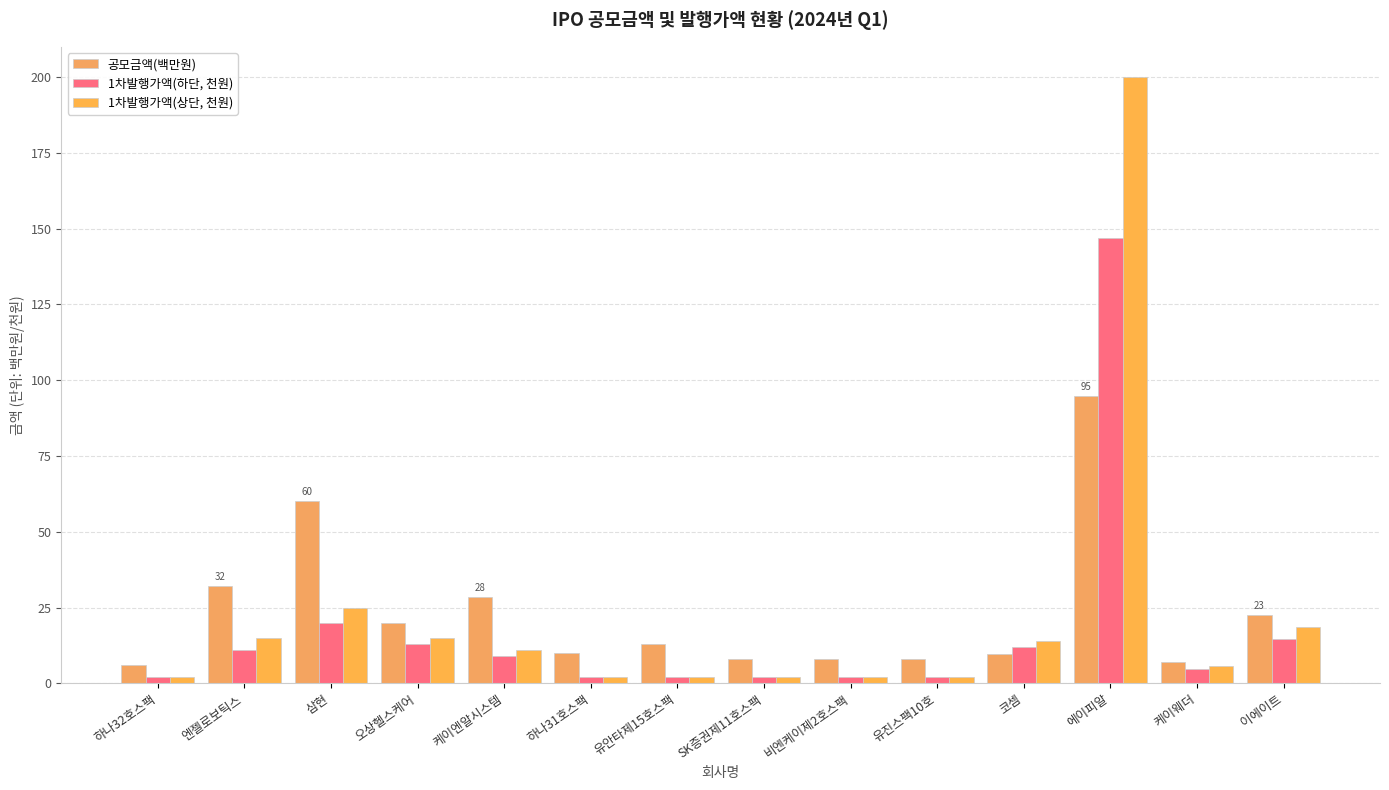

Reading right to left, extract all data points from this chart.

공모금액(백만원): 22.6	7.0	94.8	9.6	8.0	8.0	8.0	13.0	10.0	28.4	19.8	60.0	32.0	6.0
1차발행가액(하단, 천원): 14.5	4.8	147.0	12.0	2.0	2.0	2.0	2.0	2.0	9.0	13.0	20.0	11.0	2.0
1차발행가액(상단, 천원): 18.5	5.8	200.0	14.0	2.0	2.0	2.0	2.0	2.0	11.0	15.0	25.0	15.0	2.0